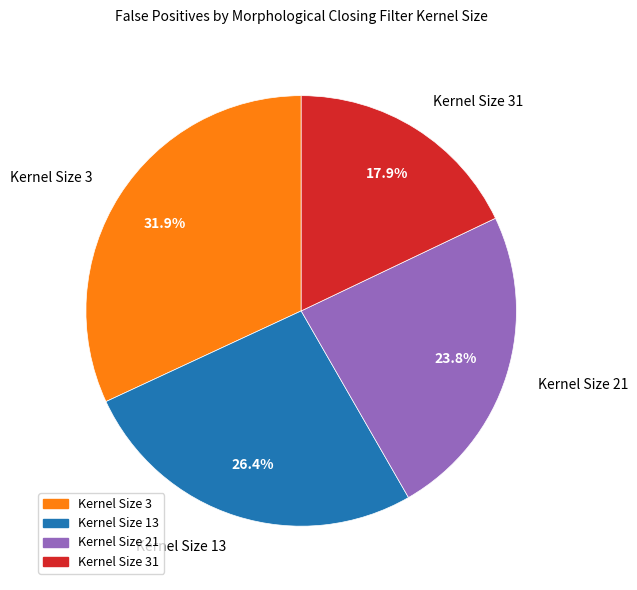

Which has a higher value, Kernel Size 3 or Kernel Size 31?

Kernel Size 3